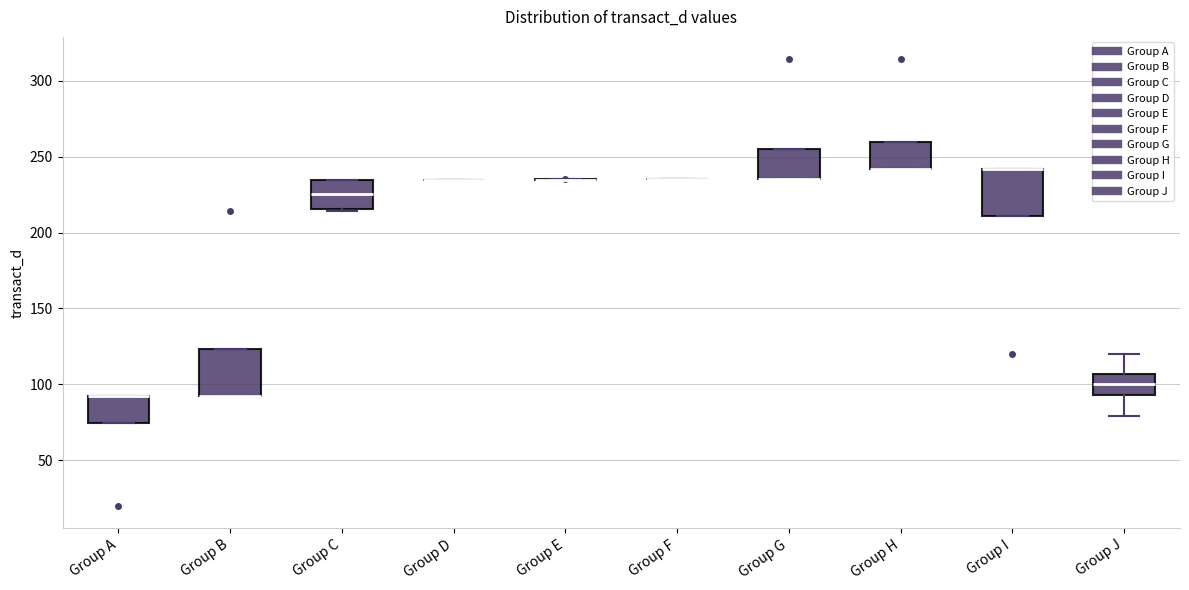

Reading left to right, transcribe this box plot: for each box, give where its median line is, the range the box spans, and where its two whiskers end, as read against the y-axis. The values are not printed on the chart, so give them approximately, as read against the axis.

Group A: median 95 (drawn on the box's upper edge), box 75 to 95, whiskers 75 to 95
Group B: median 95 (drawn on the box's lower edge), box 95 to 125, whiskers 95 to 125
Group C: median 225, box 215 to 235, whiskers 215 to 235
Group D: box collapsed to a line at 235, whiskers 235 to 235
Group E: box collapsed to a line at 235, whiskers 235 to 235
Group F: box collapsed to a line at 235, whiskers 235 to 235
Group G: median 235 (drawn on the box's lower edge), box 235 to 255, whiskers 235 to 255
Group H: median 240 (drawn on the box's lower edge), box 240 to 260, whiskers 240 to 260
Group I: median 240 (drawn on the box's upper edge), box 210 to 240, whiskers 210 to 240
Group J: median 100, box 95 to 105, whiskers 80 to 120